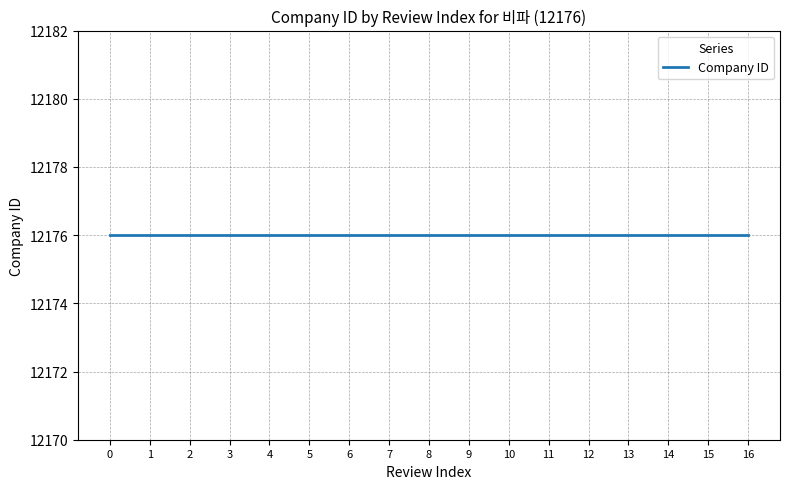

True or false: Company ID and Review Index cross at least once.

False